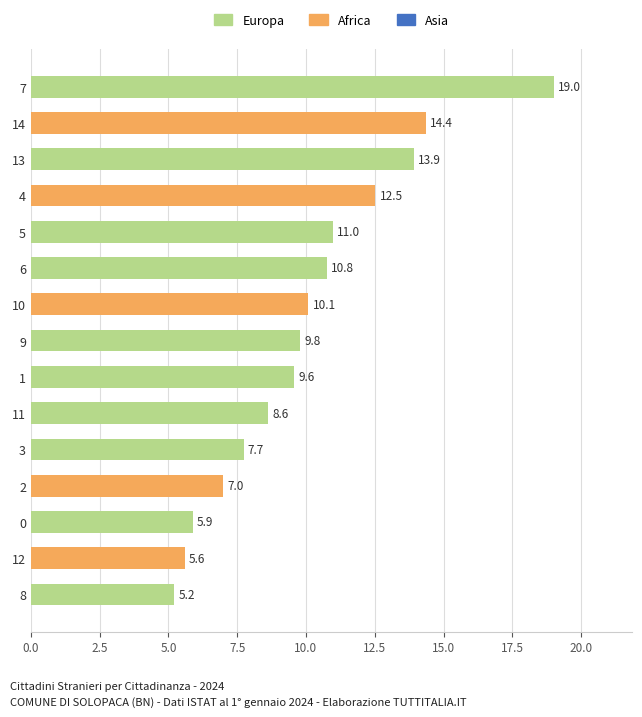

Which category has the lowest value across all series?

8